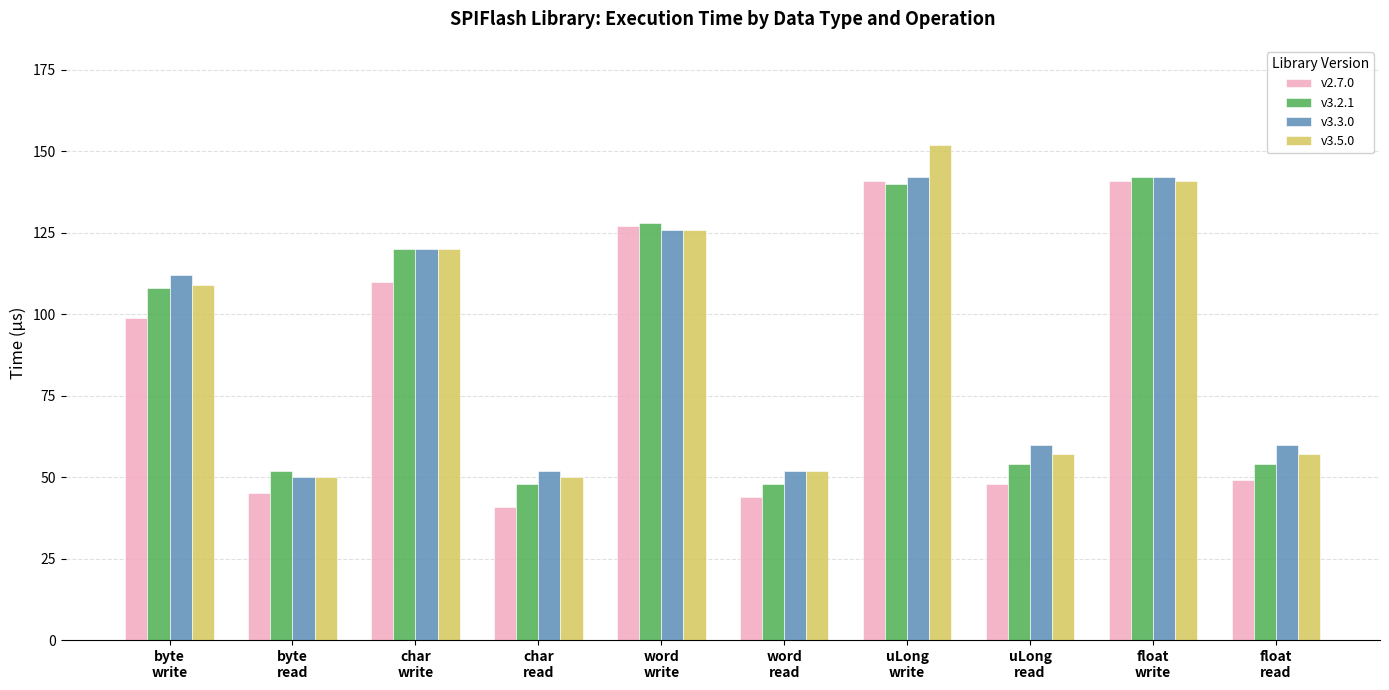

Where is v2.7.0 nearest to the value 91?

byte
write